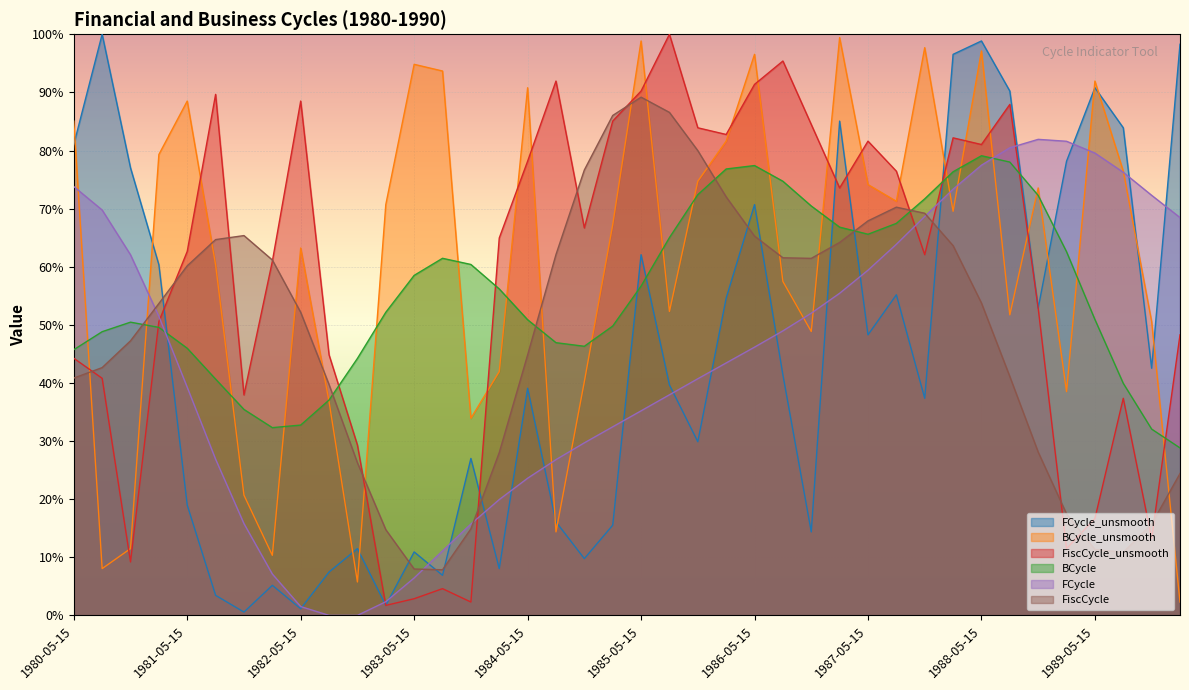

Reading right to left, list all the values displayed in this chart.

FCycle_unsmooth: 1.0	0.4	0.8	0.9	0.8	0.5	0.9	1.0	1.0	0.4	0.6	0.5	0.9	0.1	0.4	0.7	0.5	0.3	0.4	0.6	0.2	0.1	0.2	0.4	0.1	0.3	0.1	0.1	0.0	0.1	0.1	0.0	0.1	0.0	0.0	0.2	0.6	0.8	1.0	0.8
BCycle_unsmooth: 0.0	0.5	0.8	0.9	0.4	0.7	0.5	1.0	0.7	1.0	0.7	0.7	1.0	0.5	0.6	1.0	0.8	0.7	0.5	1.0	0.7	0.4	0.1	0.9	0.4	0.3	0.9	0.9	0.7	0.1	0.4	0.6	0.1	0.2	0.6	0.9	0.8	0.1	0.1	0.9
BCycle: 0.3	0.3	0.4	0.5	0.6	0.7	0.8	0.8	0.8	0.7	0.7	0.7	0.7	0.7	0.7	0.8	0.8	0.7	0.7	0.6	0.5	0.5	0.5	0.5	0.6	0.6	0.6	0.6	0.5	0.4	0.4	0.3	0.3	0.4	0.4	0.5	0.5	0.5	0.5	0.5
FiscCycle_unsmooth: 0.5	0.1	0.4	0.2	0.1	0.5	0.9	0.8	0.8	0.6	0.8	0.8	0.7	0.8	1.0	0.9	0.8	0.8	1.0	0.9	0.9	0.7	0.9	0.8	0.6	0.0	0.0	0.0	0.0	0.3	0.4	0.9	0.6	0.4	0.9	0.6	0.5	0.1	0.4	0.4
FCycle: 0.7	0.7	0.8	0.8	0.8	0.8	0.8	0.8	0.7	0.7	0.6	0.6	0.6	0.5	0.5	0.5	0.4	0.4	0.4	0.4	0.3	0.3	0.3	0.2	0.2	0.2	0.1	0.1	0.0	0.0	0.0	0.0	0.1	0.2	0.3	0.4	0.5	0.6	0.7	0.7
FiscCycle: 0.2	0.2	0.1	0.1	0.2	0.3	0.4	0.5	0.6	0.7	0.7	0.7	0.6	0.6	0.6	0.7	0.7	0.8	0.9	0.9	0.9	0.8	0.6	0.4	0.3	0.1	0.1	0.1	0.1	0.3	0.4	0.5	0.6	0.7	0.6	0.6	0.5	0.5	0.4	0.4